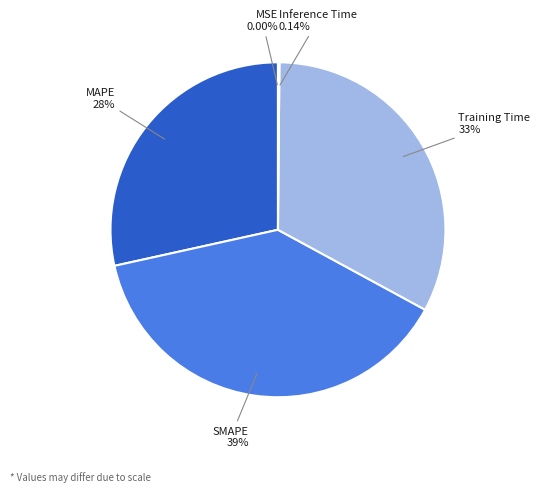

Does any single category account for the majority?

No